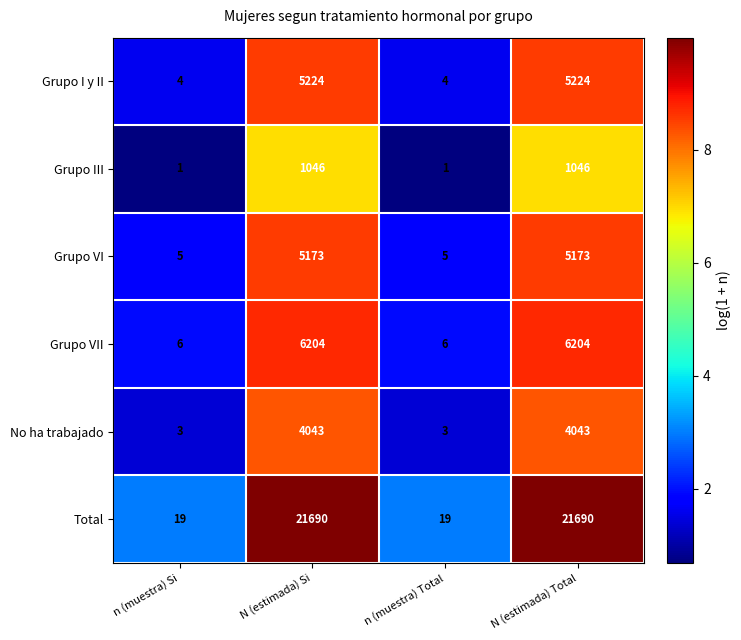

List the series in order of their peak value, lowest first.

Grupo III, No ha trabajado, Grupo VI, Grupo I y II, Grupo VII, Total